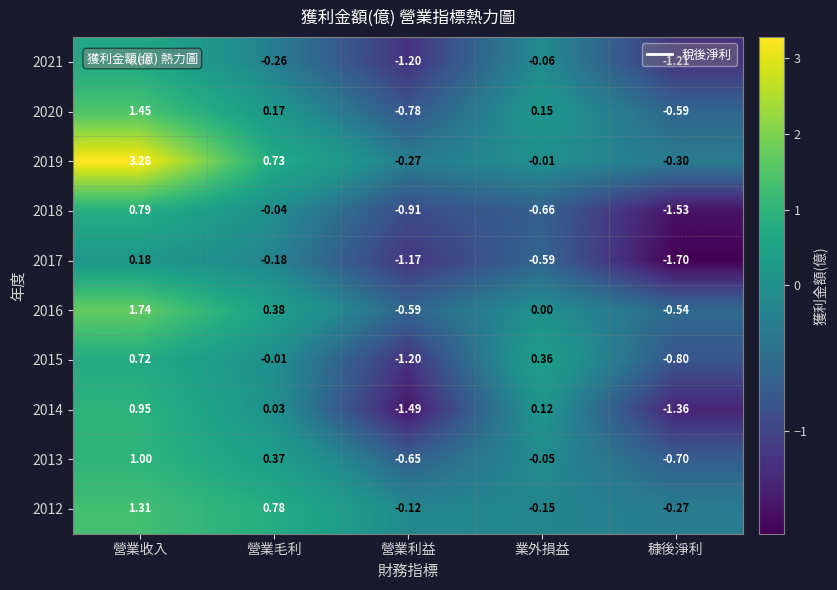

Is the value of 2015 at 營業毛利 greater than the value of 2020 at 業外損益?

No